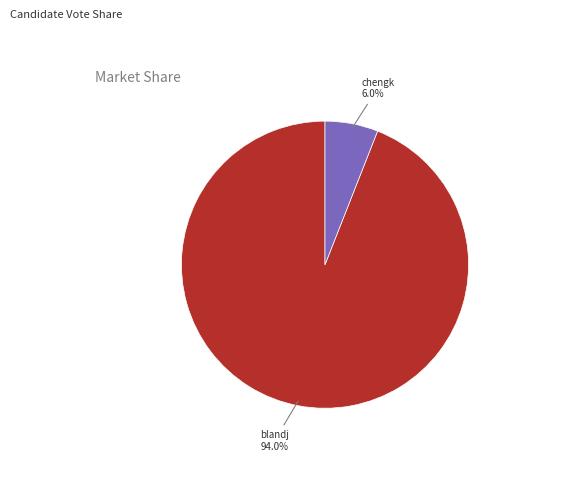

Approximately how many times larger is the value at chengk compared to blandj?

0.1